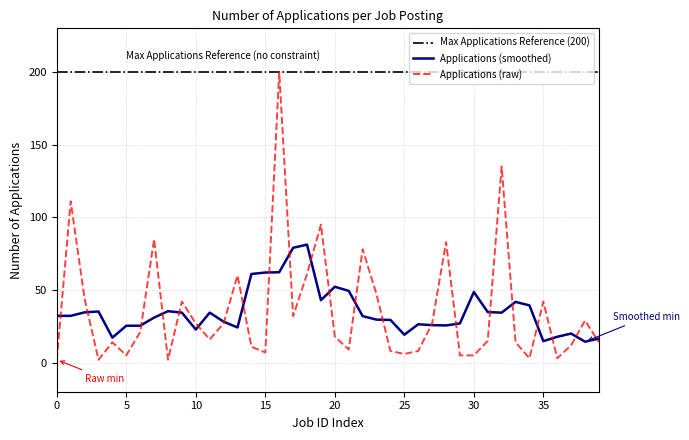

True or false: Applications (raw) has a value of 30.9 at 20.

False